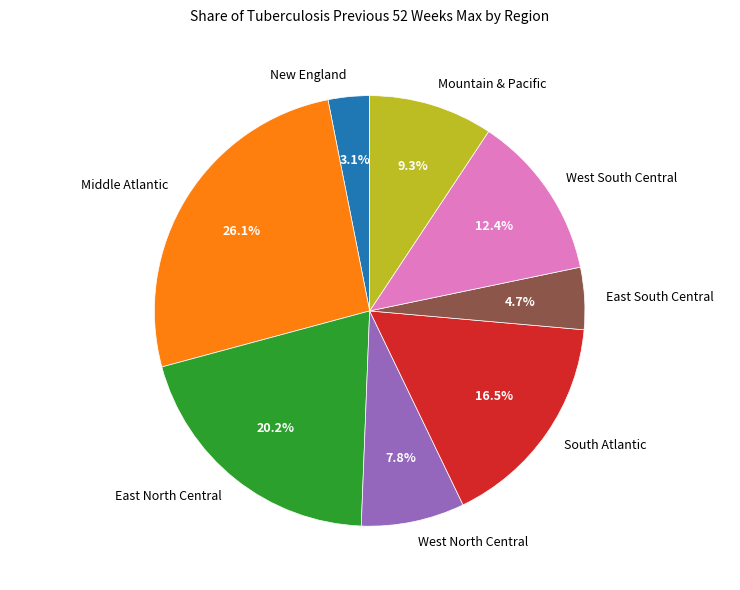

To the nearest percent, what percentage of the pie is Middle Atlantic?

26%